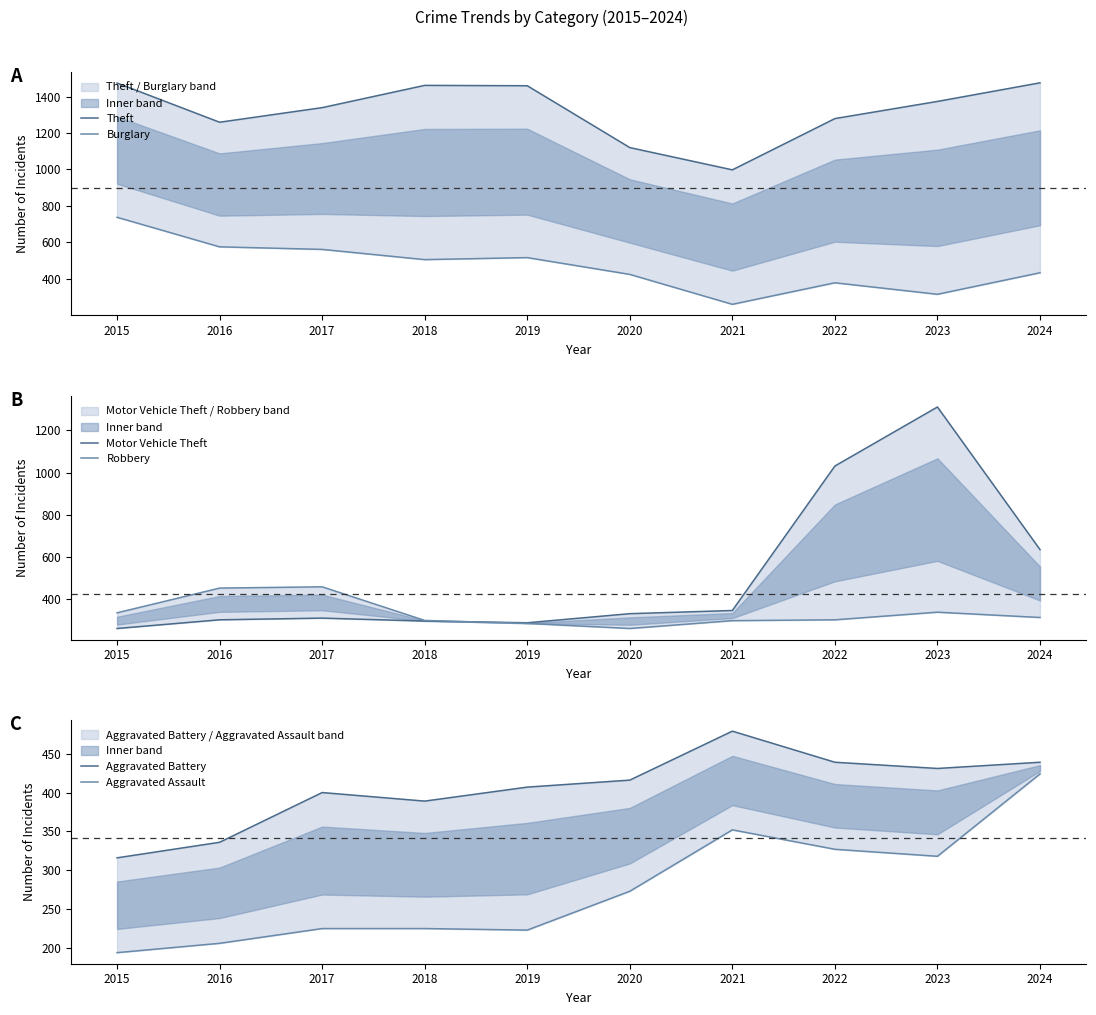

Rank the categories by Theft value from highest to lowest.

2024, 2015, 2018, 2019, 2023, 2017, 2022, 2016, 2020, 2021